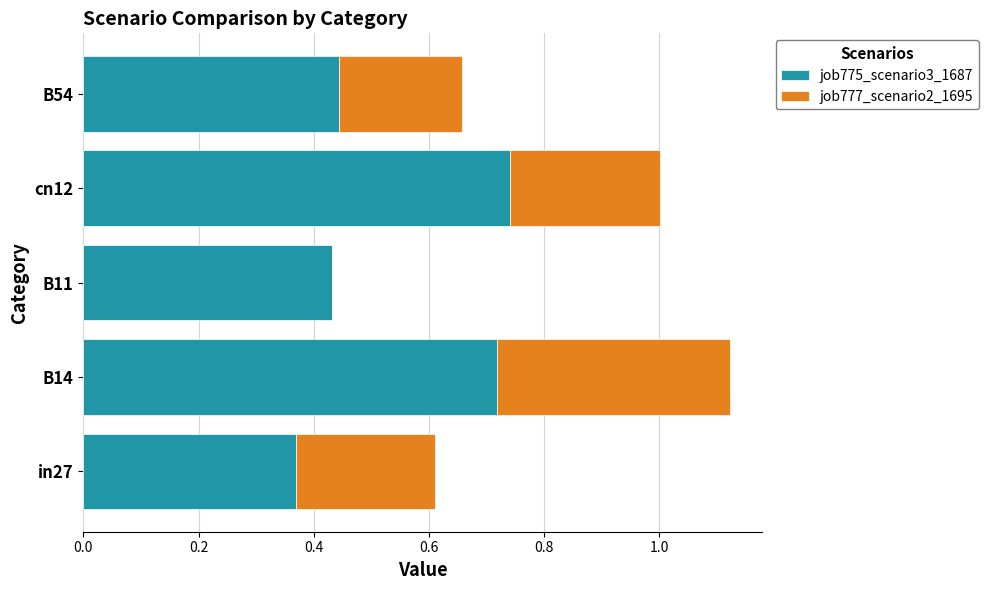

The job775_scenario3_1687 series shows 0.4 at in27. True or false?

True